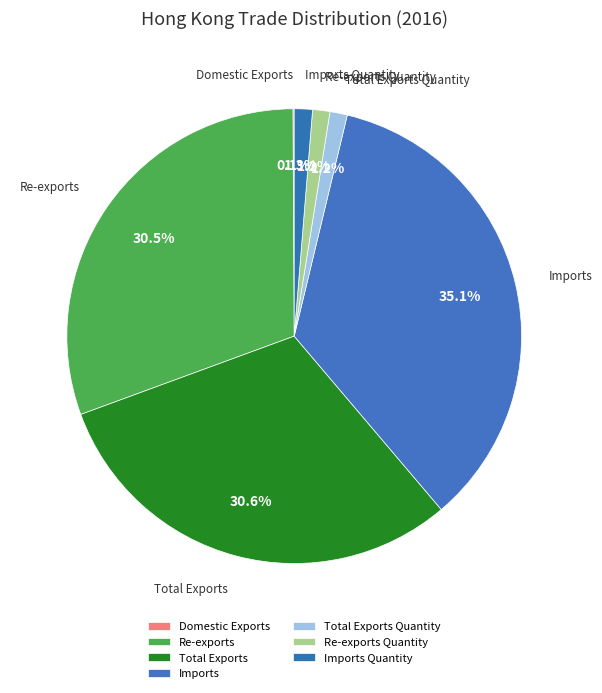

Which has a higher value, Imports or Re-exports?

Imports